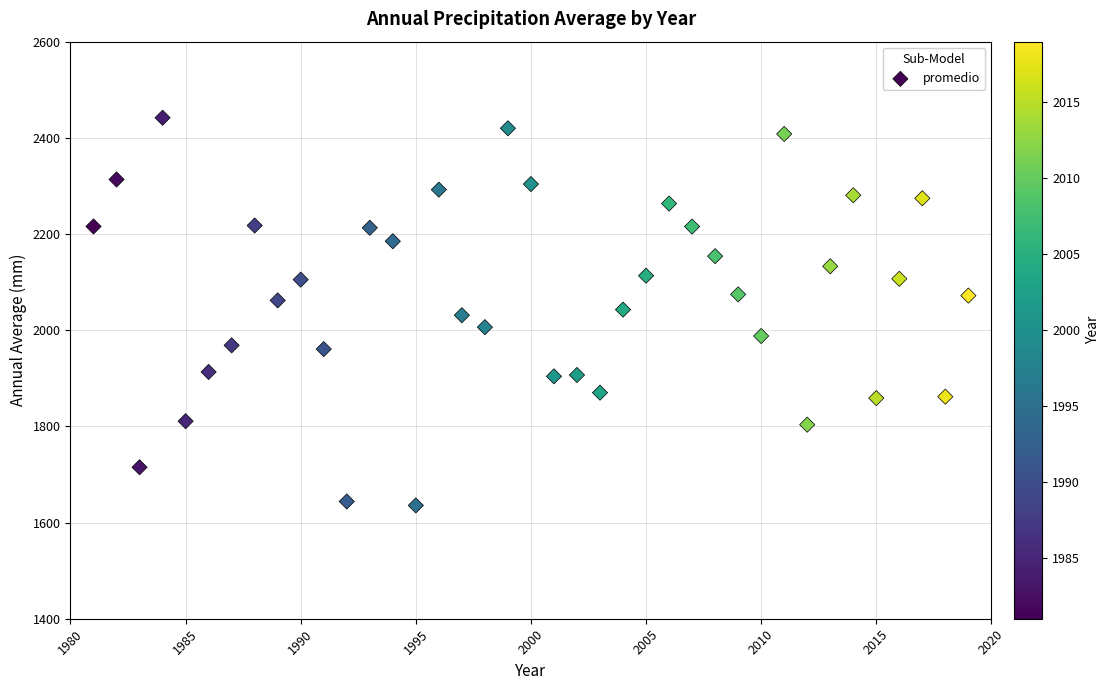

What is the range of Y values (max minus min)?

806.2